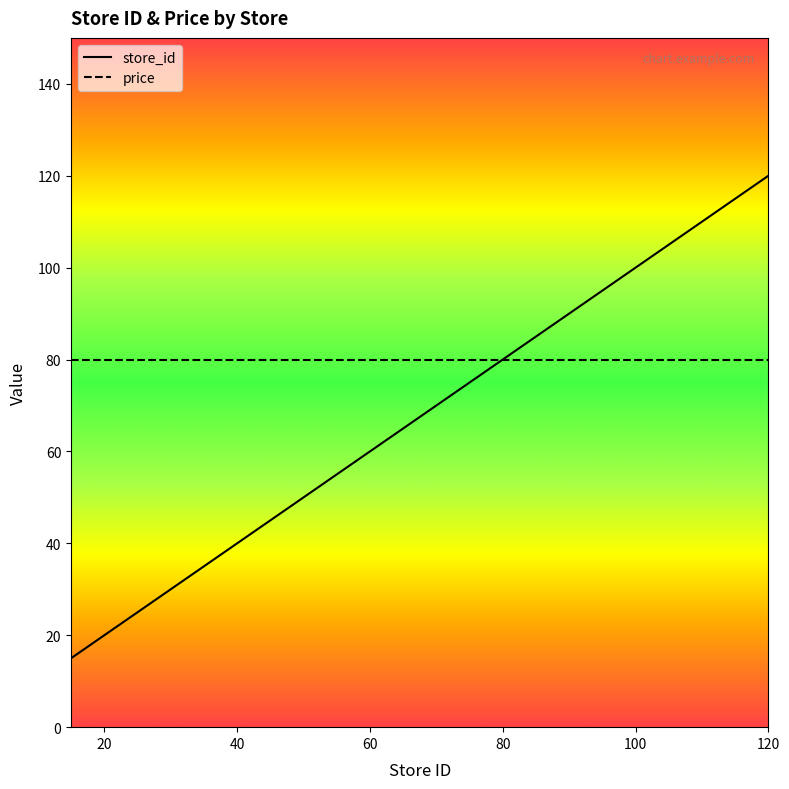

What is the difference between the maximum and minimum values?

105